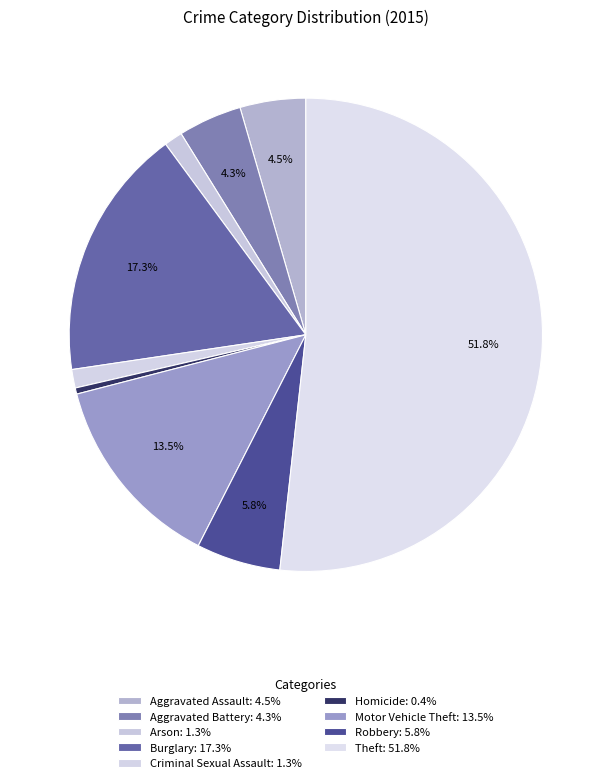

How many slices are in this pie chart?

9